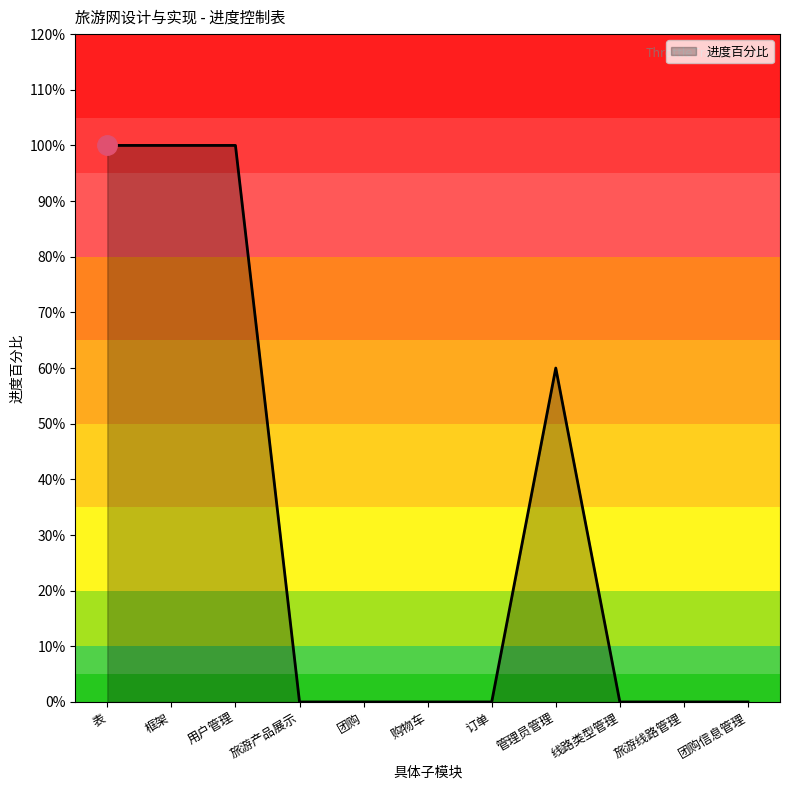

Reading right to left, list all the values displayed in this chart.

团购信息管理=0.0	旅游线路管理=0.0	线路类型管理=0.0	管理员管理=0.6	订单=0.0	购物车=0.0	团购=0.0	旅游产品展示=0.0	用户管理=1.0	框架=1.0	表=1.0